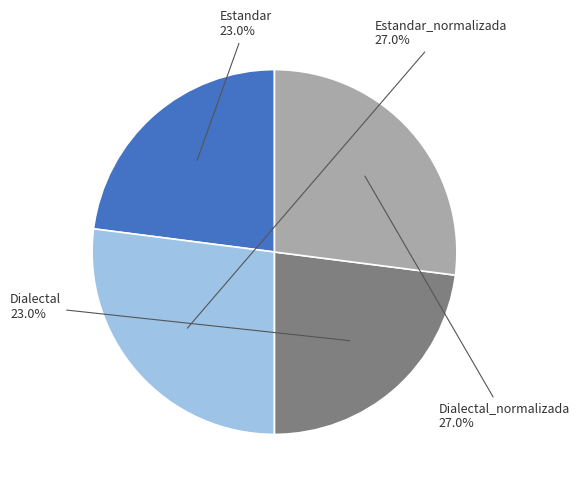

What percentage is the Dialectal_normalizada slice, to the nearest percent?

27%